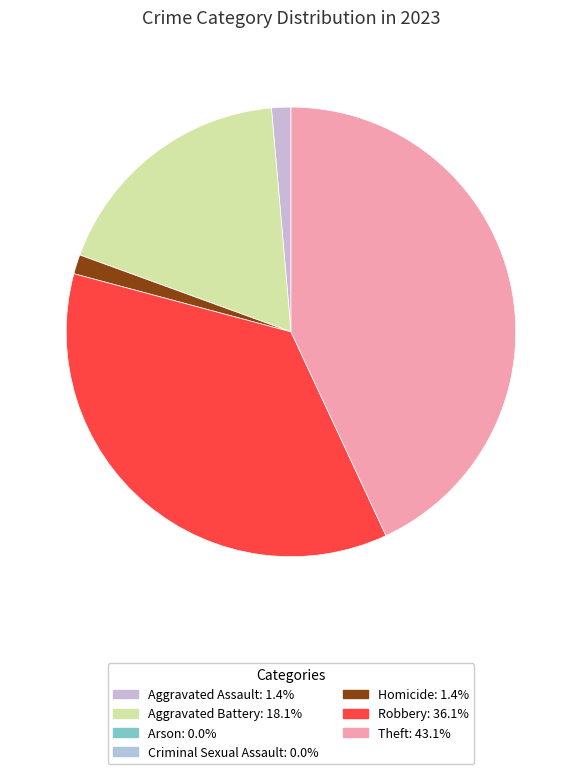

How many slices are in this pie chart?

7